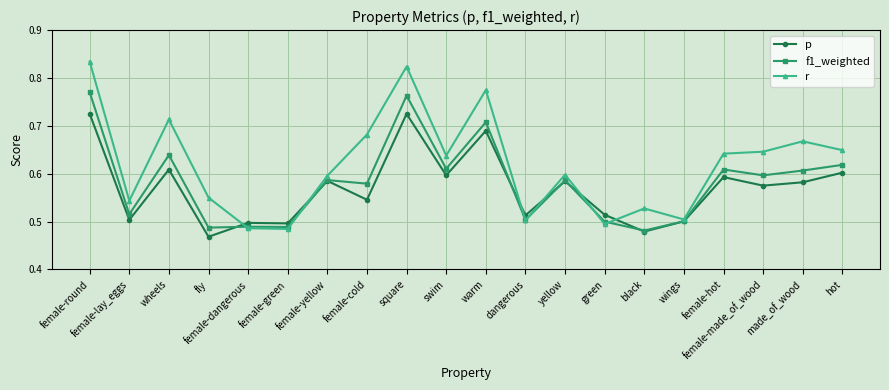

What is the difference between the maximum and second lowest values in the f1_weighted series?

0.3